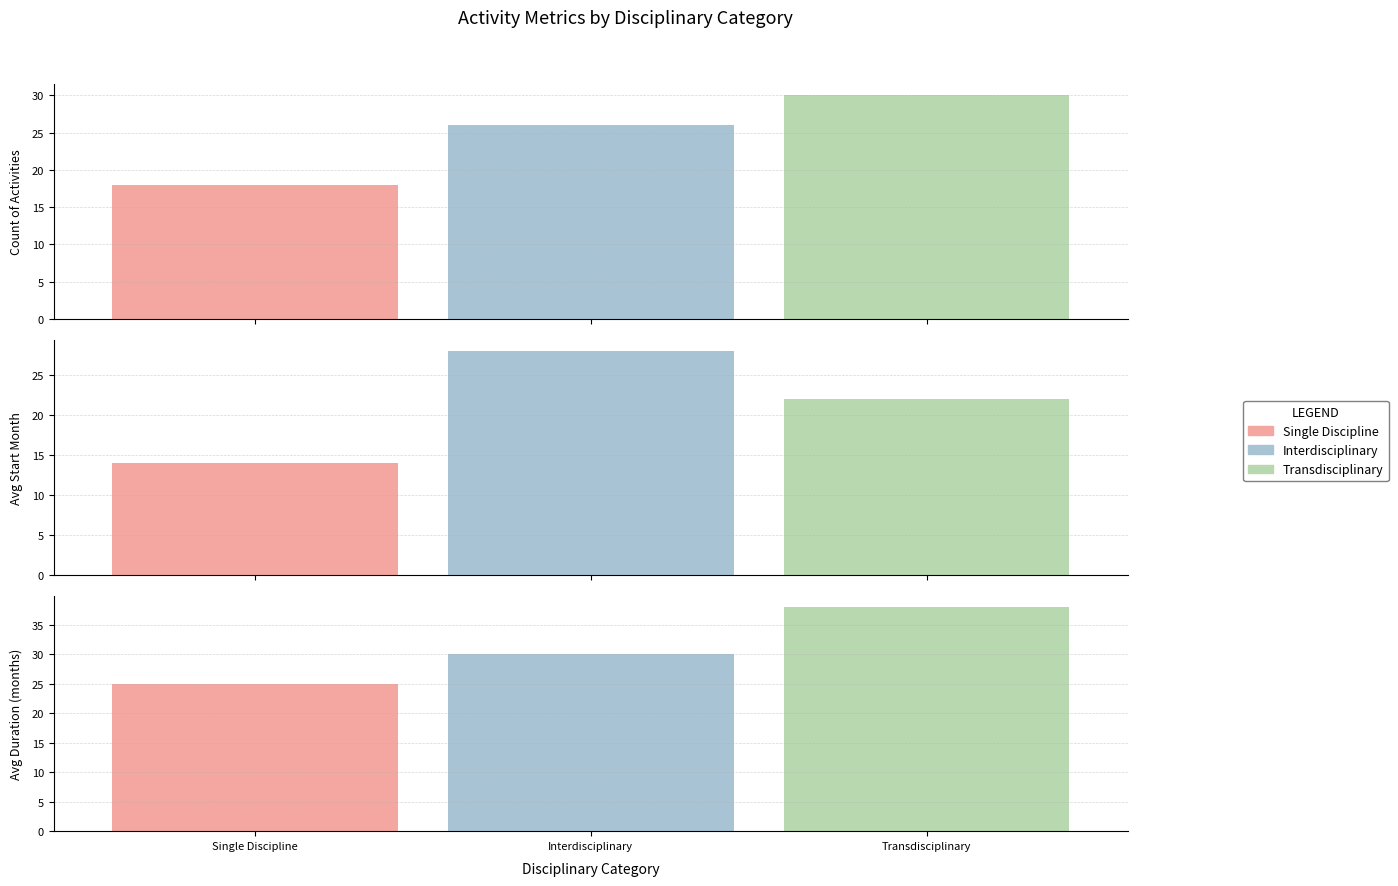

Does the chart contain stacked bars?

No